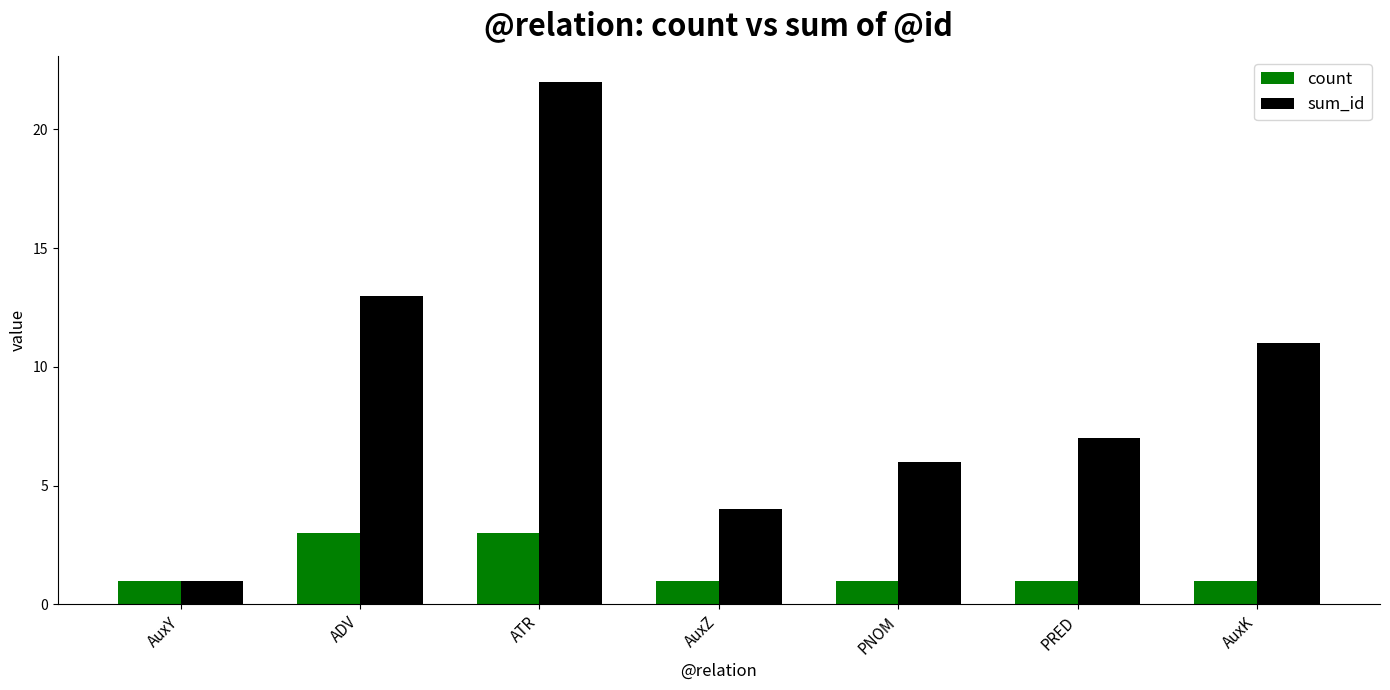

Reading left to right, transcribe all the data shown in this chart.

count: AuxY=1	ADV=3	ATR=3	AuxZ=1	PNOM=1	PRED=1	AuxK=1
sum_id: AuxY=1	ADV=13	ATR=22	AuxZ=4	PNOM=6	PRED=7	AuxK=11